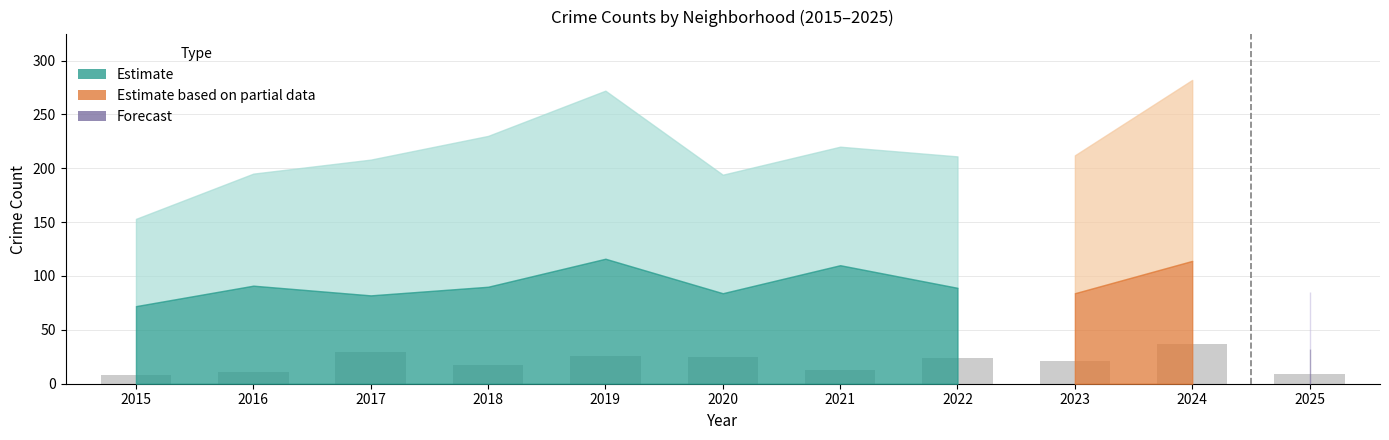

What is the change in value from 2019 to 2021?

-13